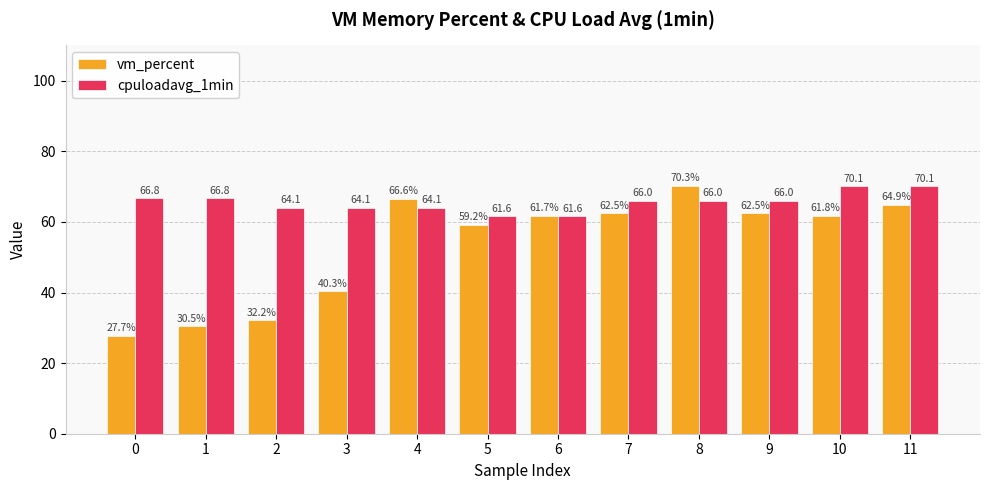

List the series in order of their overall mean, highest first.

cpuloadavg_1min, vm_percent